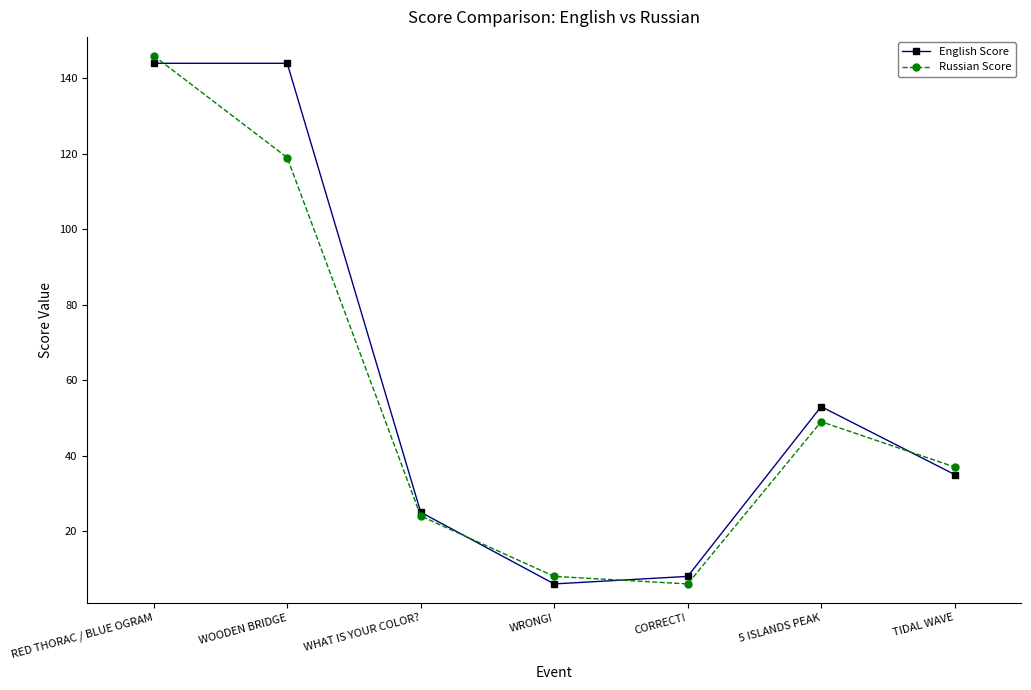

The English Score series shows 6 at WRONG!. True or false?

True